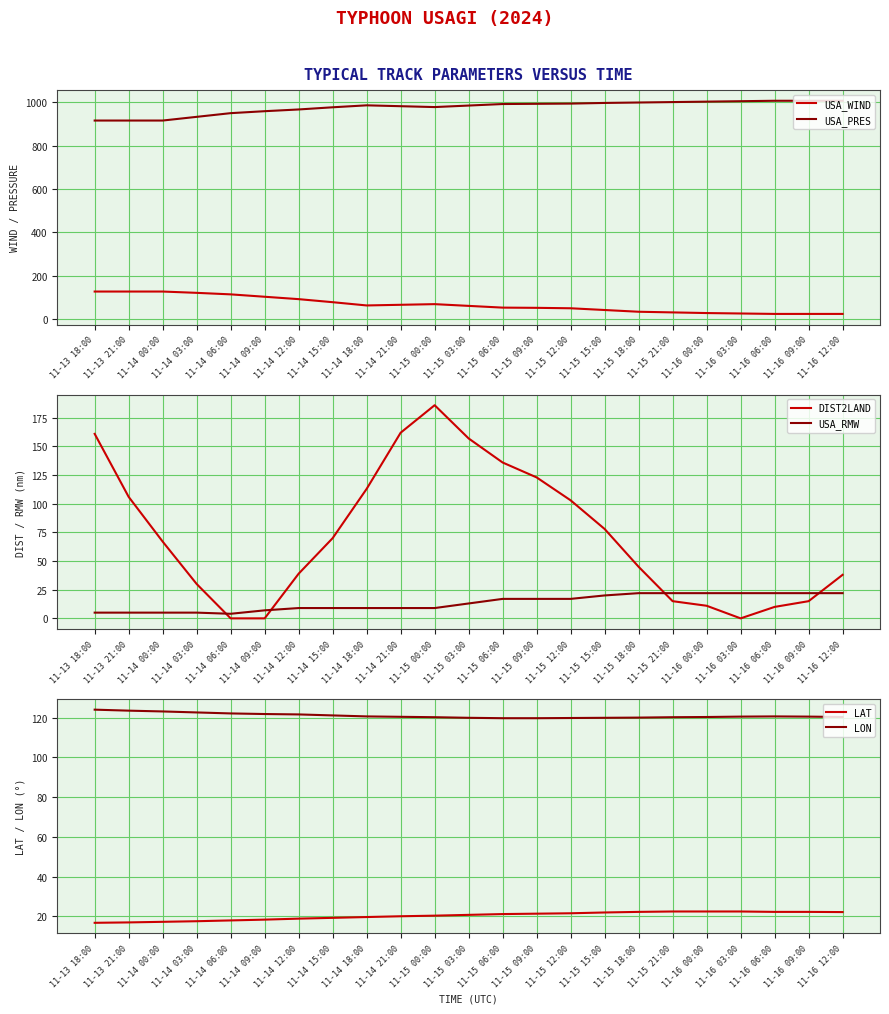

Is the value of USA_WIND at 11-15 09:00 greater than the value of LON at 11-15 09:00?

No